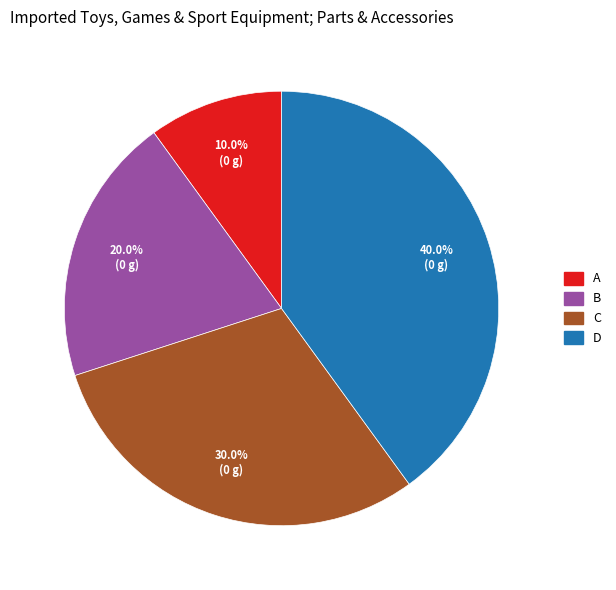

To the nearest percent, what portion does B represent?

20%